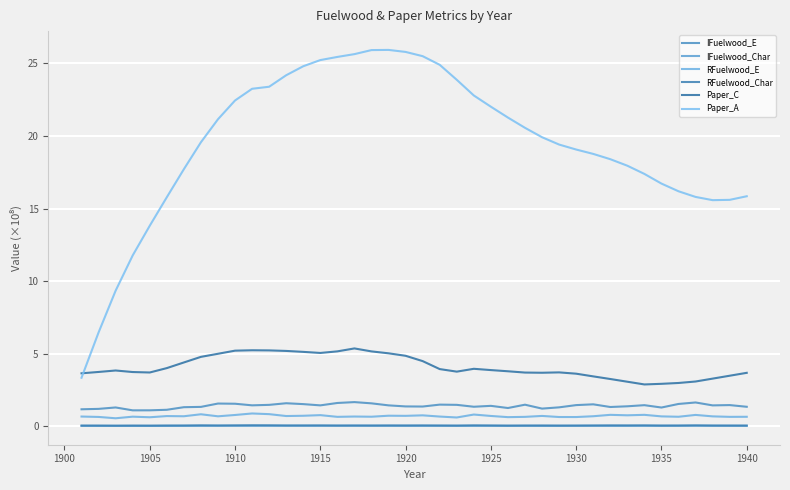

True or false: IFuelwood_Char and RFuelwood_Char intersect in this chart.

False